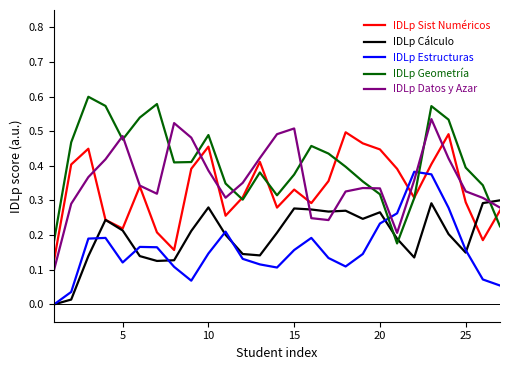

True or false: IDLp Geometría and IDLp Cálculo cross at least once.

True